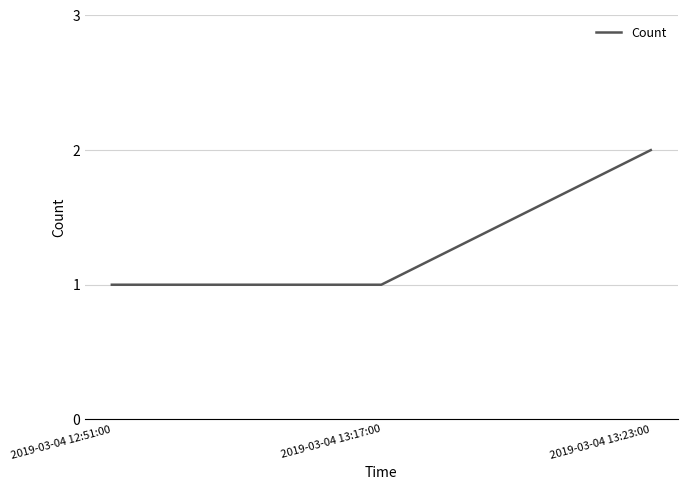

What position from the left is 2019-03-04 13:23:00?

3